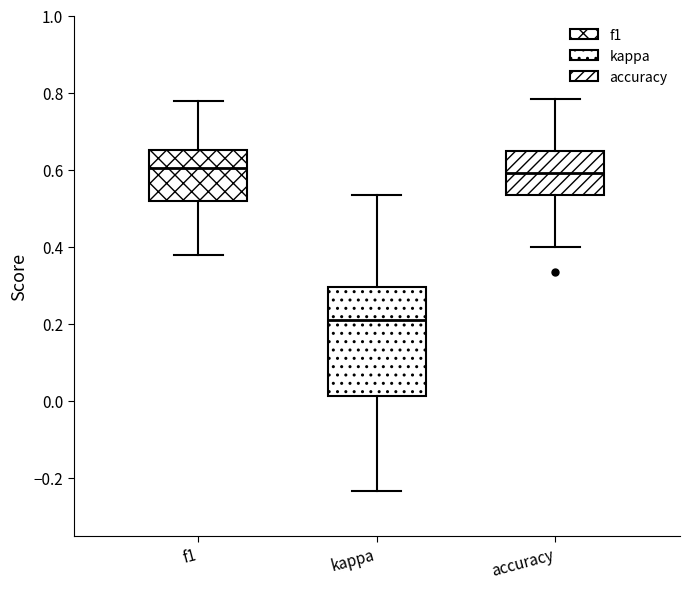

Where does the lower whisker of the box for kappa end on the y-axis? The values are not printed on the chart, so give them approximately, as read against the axis.

-0.24